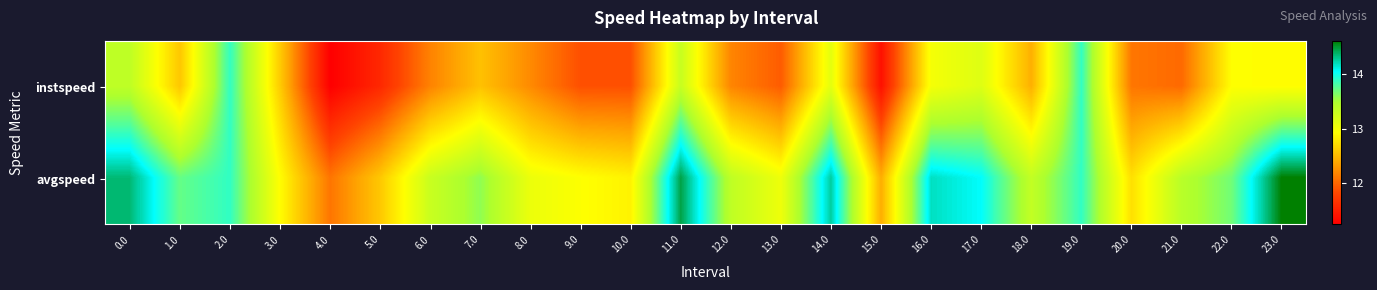

Which series has the largest range (max minus min)?

instspeed